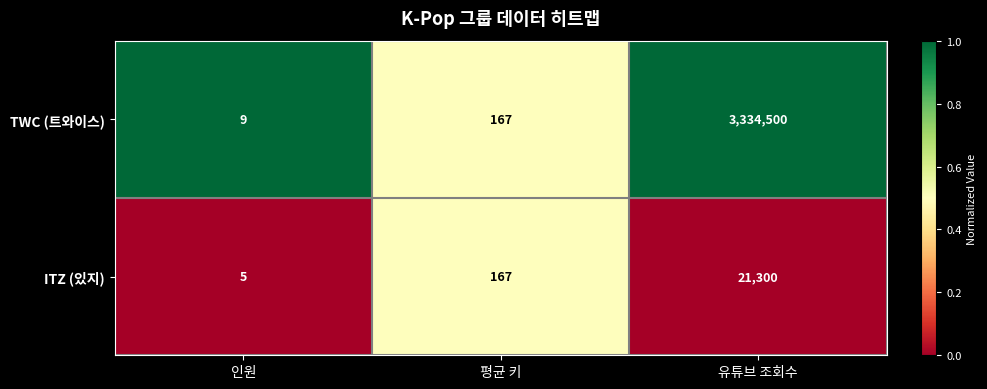

Rank the categories by ITZ (있지) value from highest to lowest.

유튜브 조회수, 평균 키, 인원